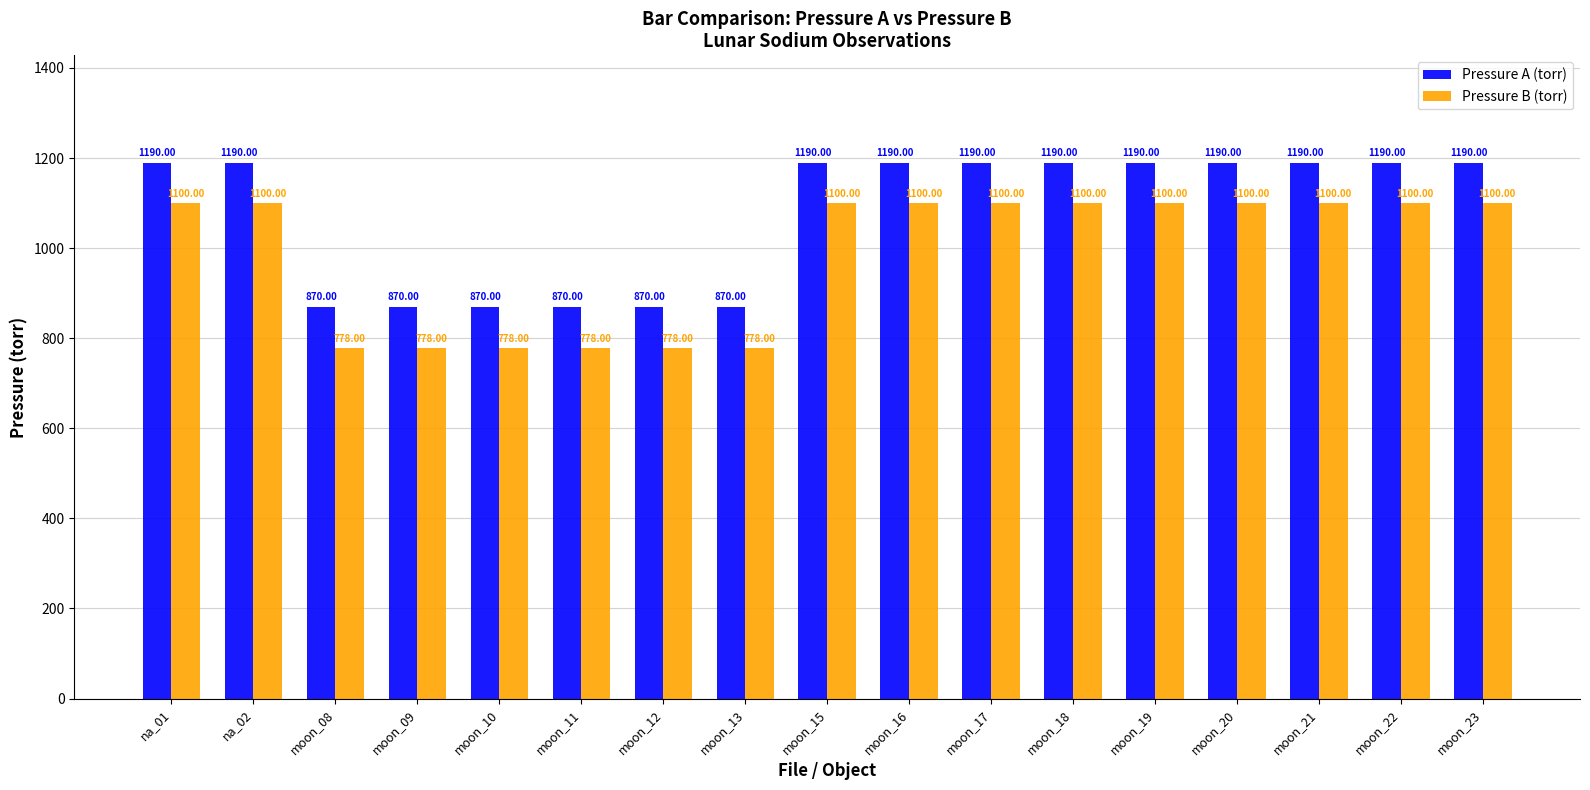

How many groups of bars are there?

17